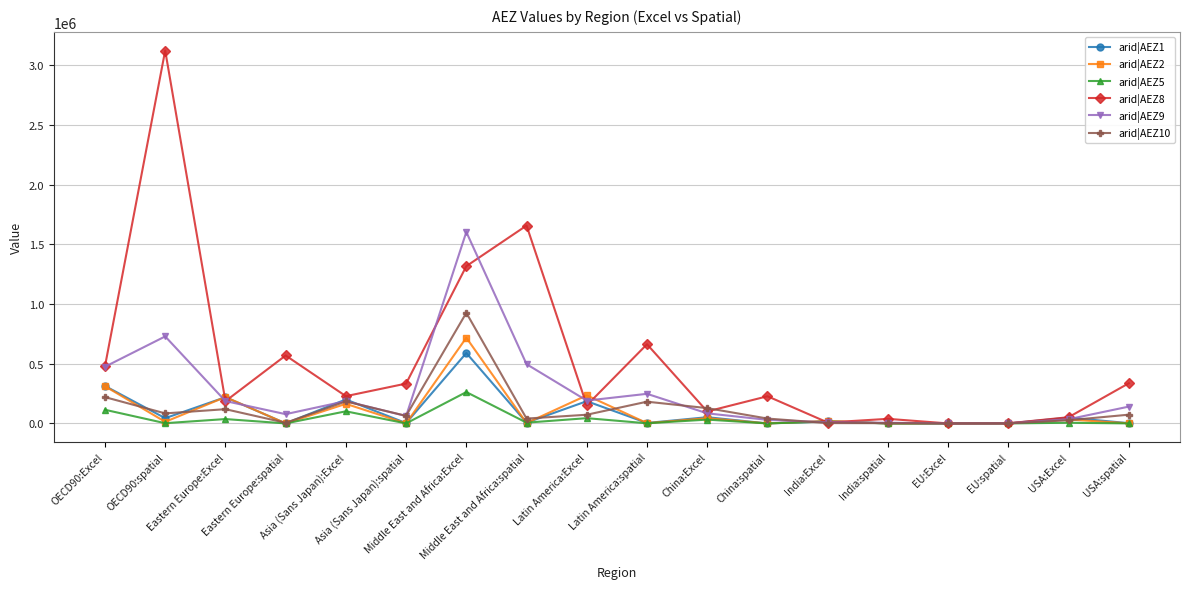

What is the total value across all series at China:spatial?

298313